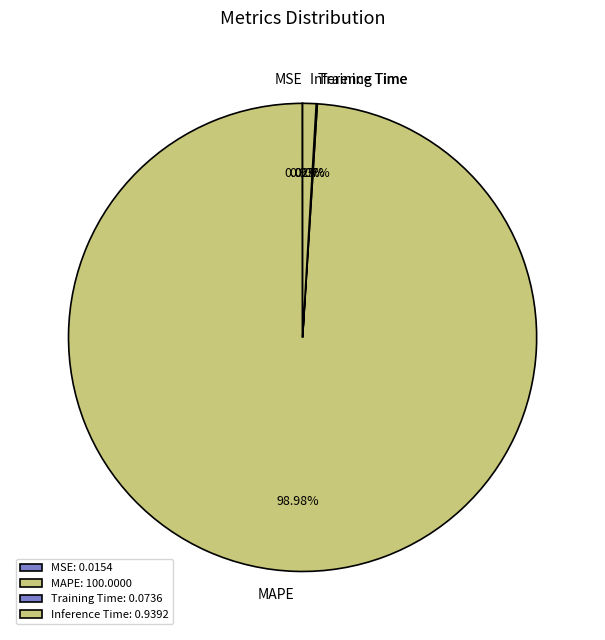

Do Inference Time and MAPE together represent more than half of the pie?

Yes